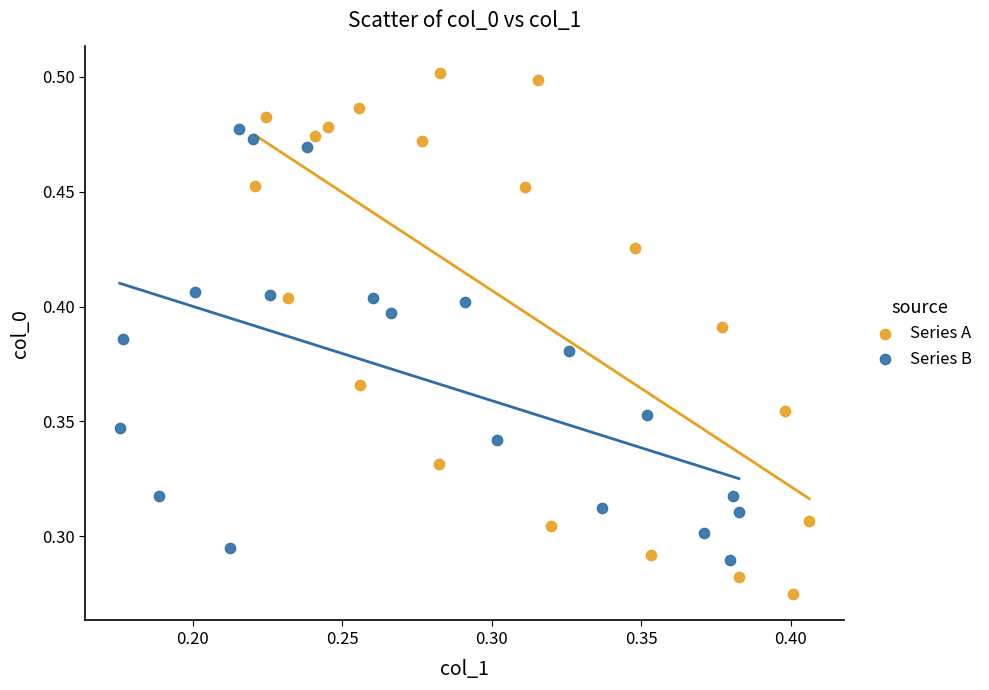

Which series contains the highest Y value?

Series A